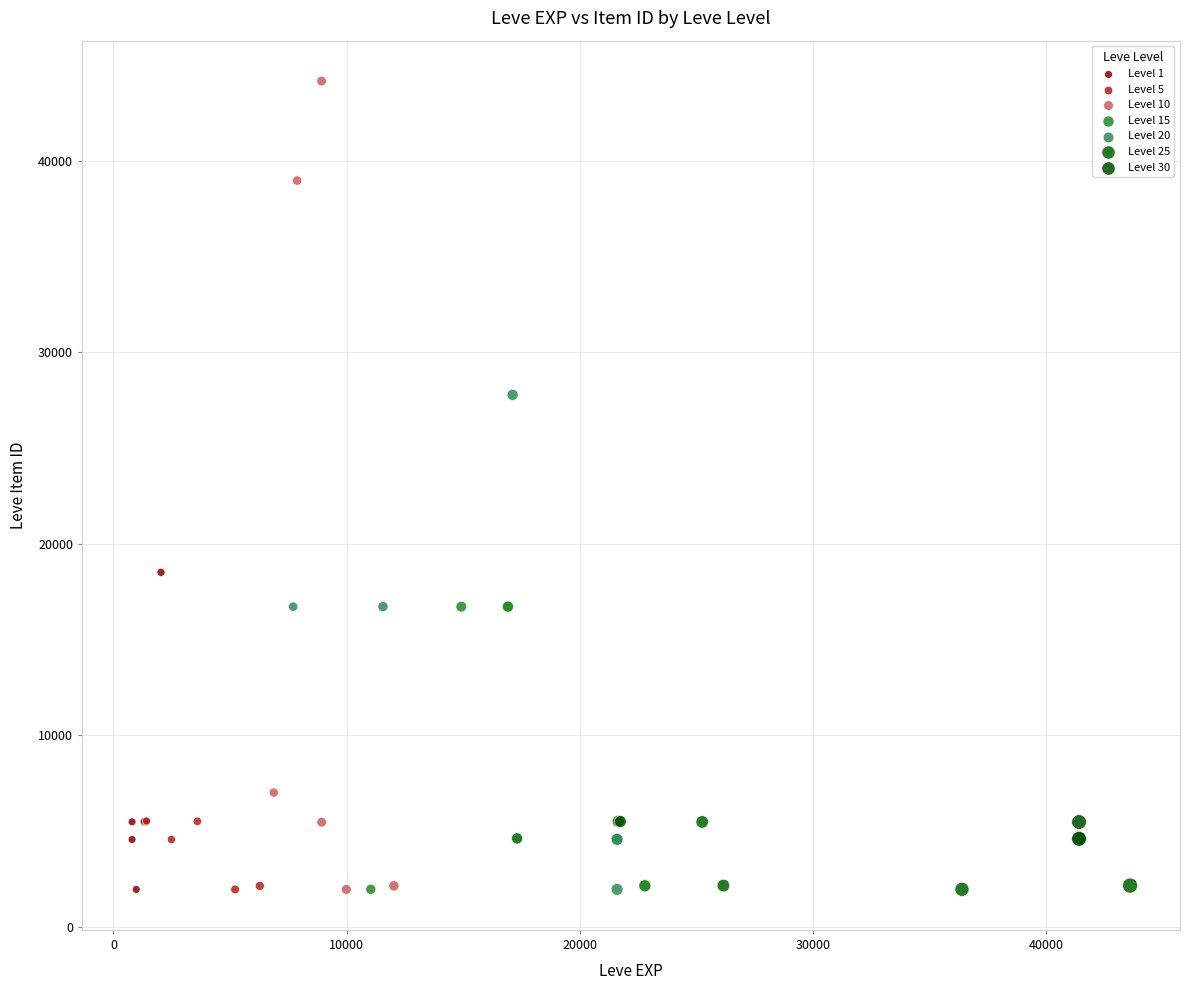

Which series contains the highest Y value?

Level 10